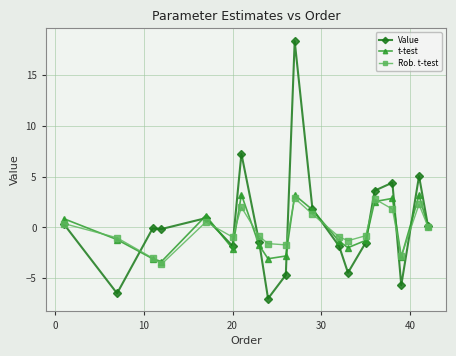

Which series has the largest range (max minus min)?

Value